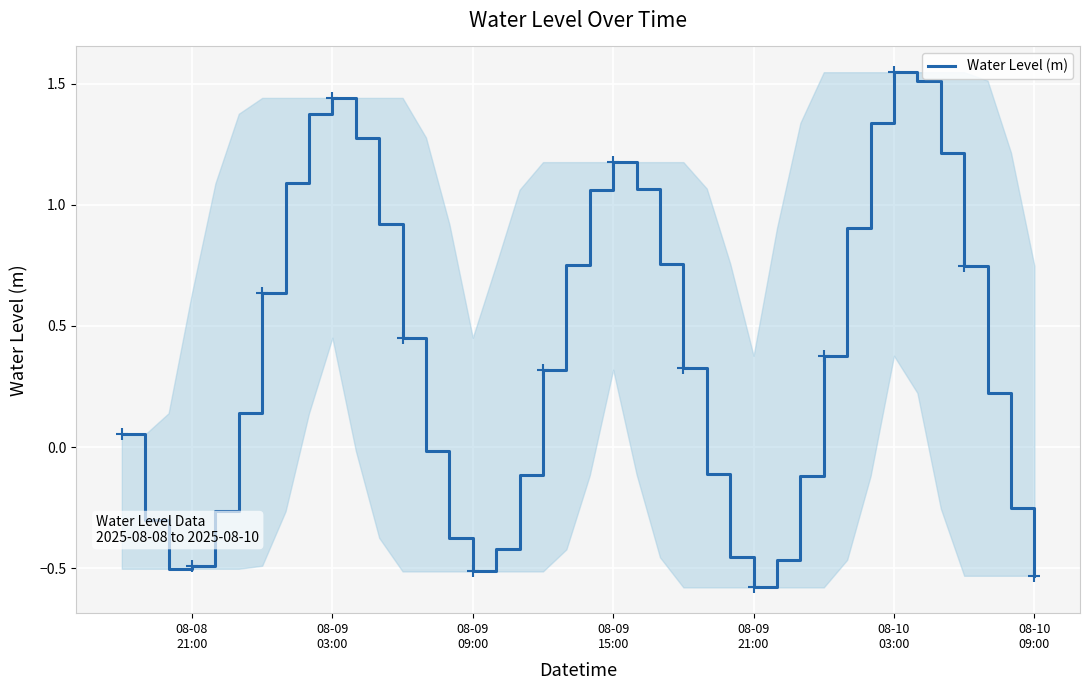

What is the smallest value displayed?

-0.6